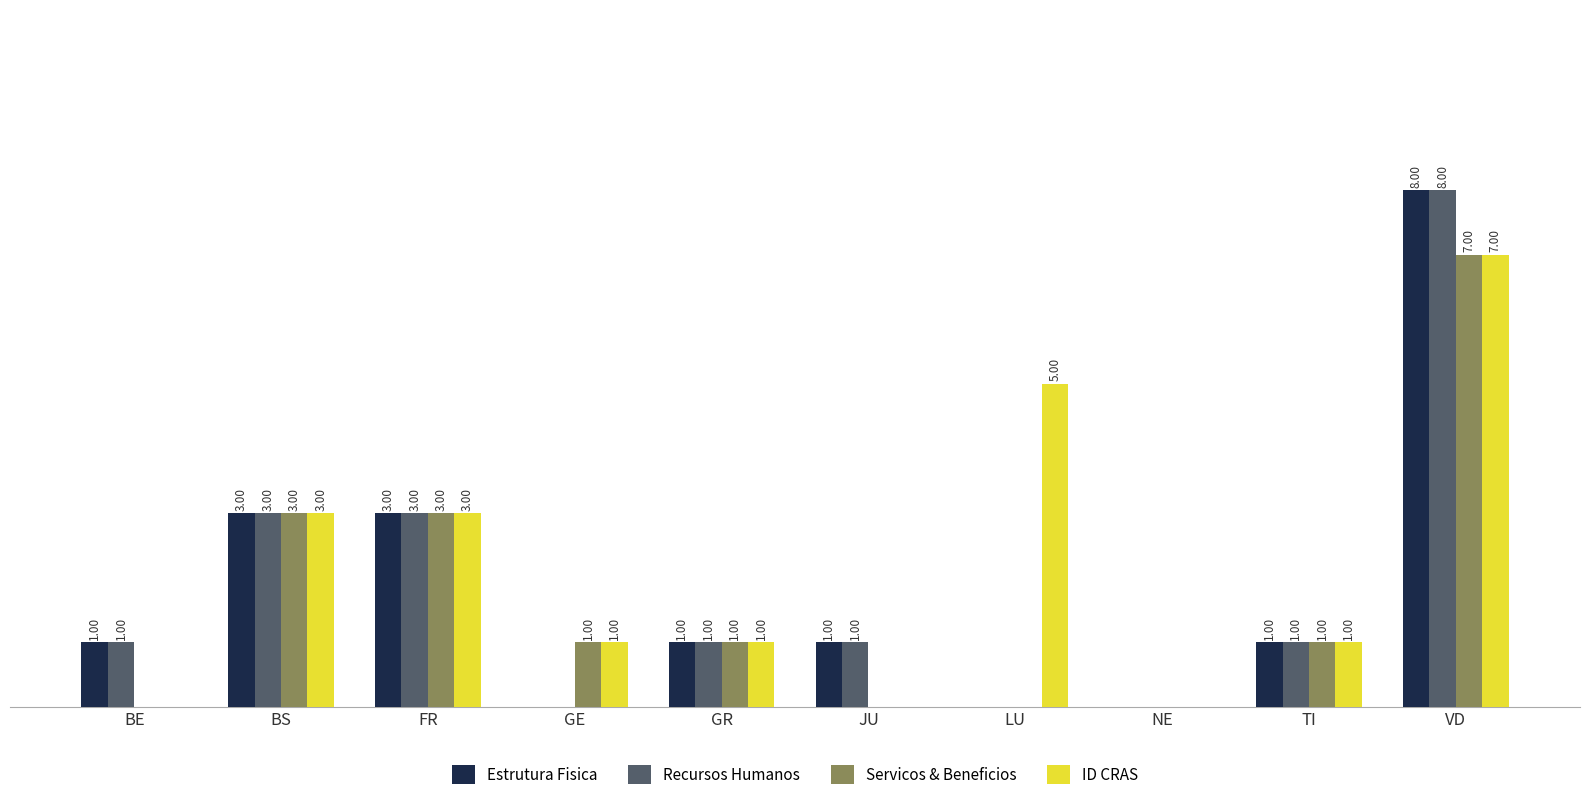

At which label does Servicos & Beneficios reach its peak?

VD